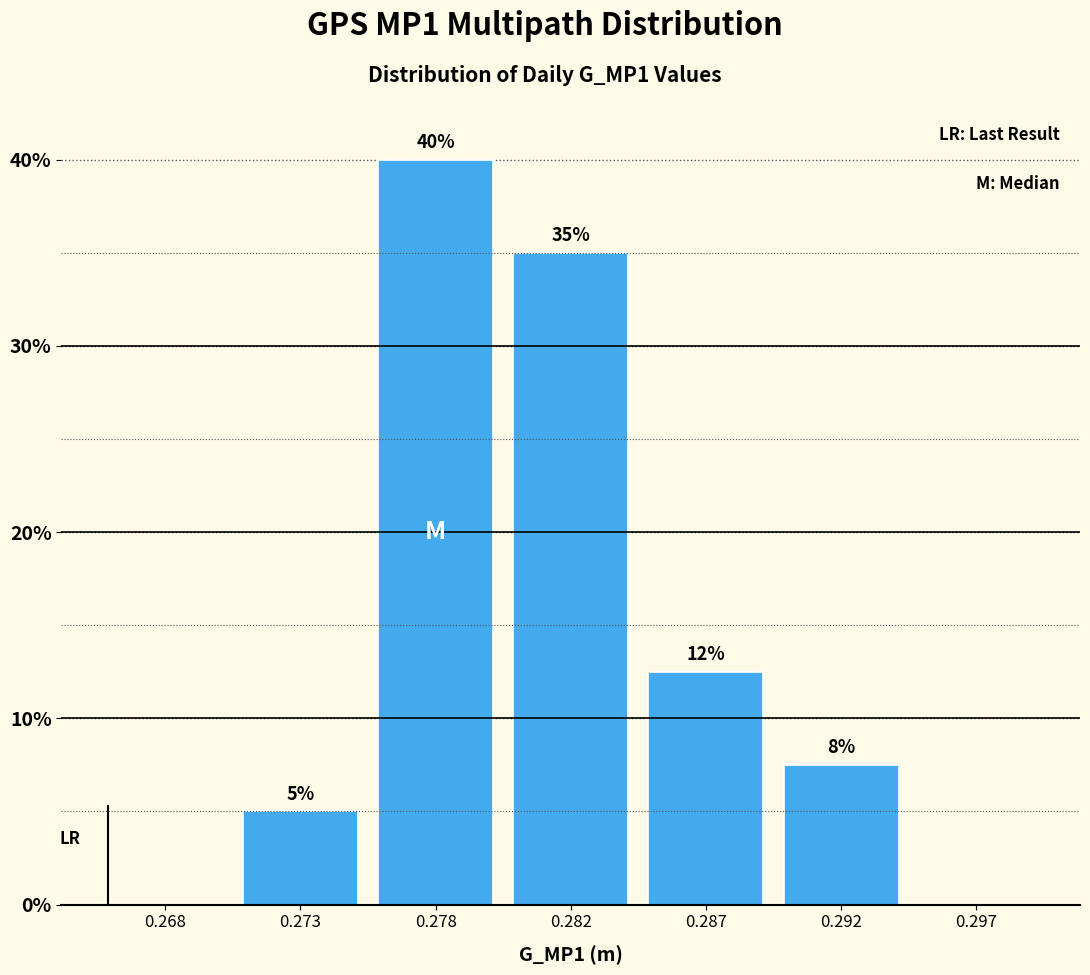

What is the maximum value shown in the chart?

40.0